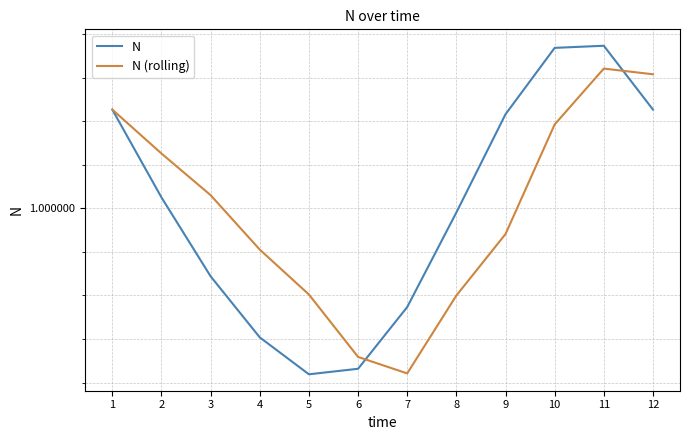

Reading left to right, list all the values displayed in this chart.

N: 1=1.0	2=1.0	3=1.0	4=1.0	5=1.0	6=1.0	7=1.0	8=1.0	9=1.0	10=1.0	11=1.0	12=1.0
N (rolling): 1=1.0	2=1.0	3=1.0	4=1.0	5=1.0	6=1.0	7=1.0	8=1.0	9=1.0	10=1.0	11=1.0	12=1.0